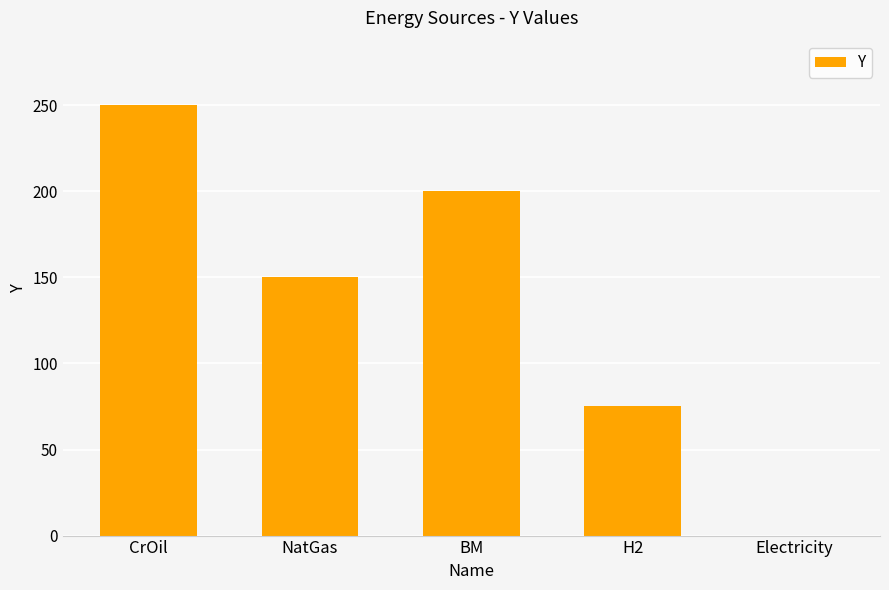

True or false: the data shows 75 at H2.

True